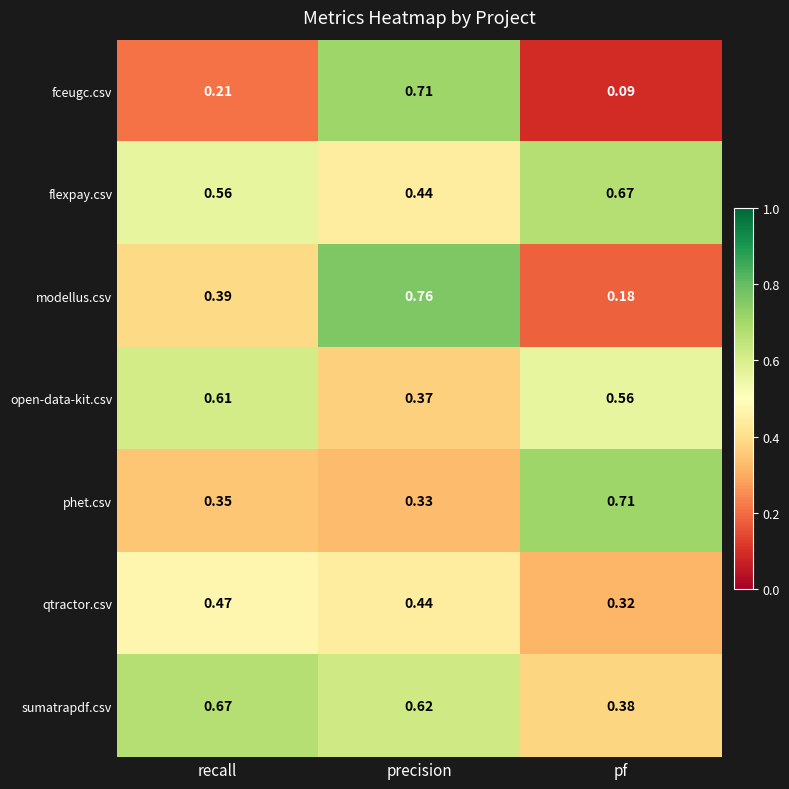

At which category is the sum across all series the highest?

precision